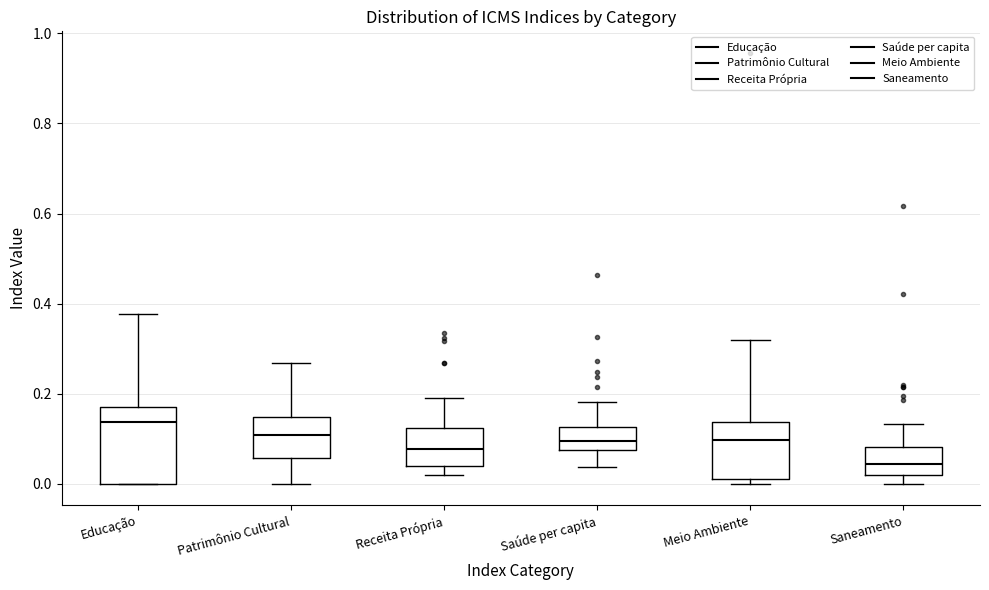

Where is the upper edge of the box for Patrimônio Cultural on the y-axis? The values are not printed on the chart, so give them approximately, as read against the axis.

0.14